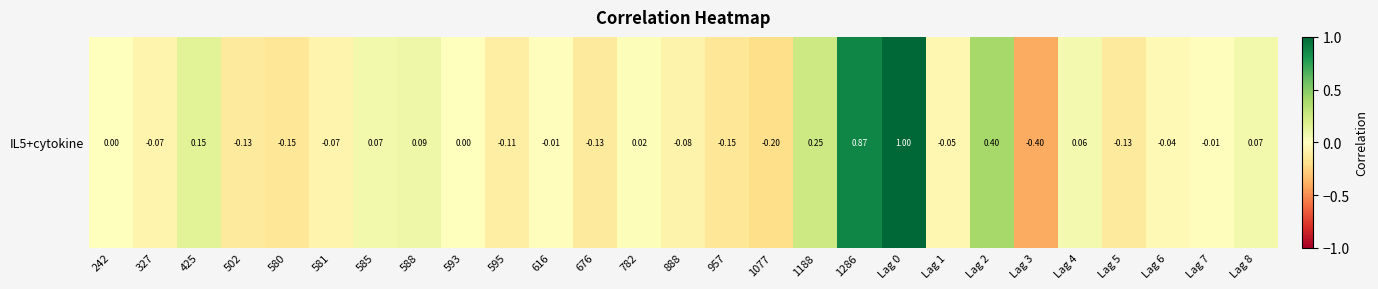

What is the change in value from 888 to 1188?

+0.3